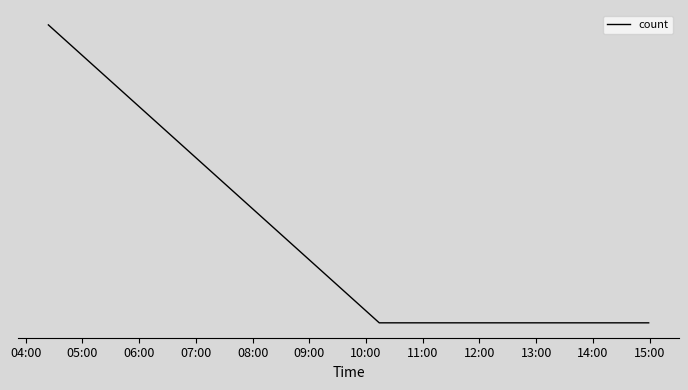

Does the chart display data point markers on the line(s)?

No